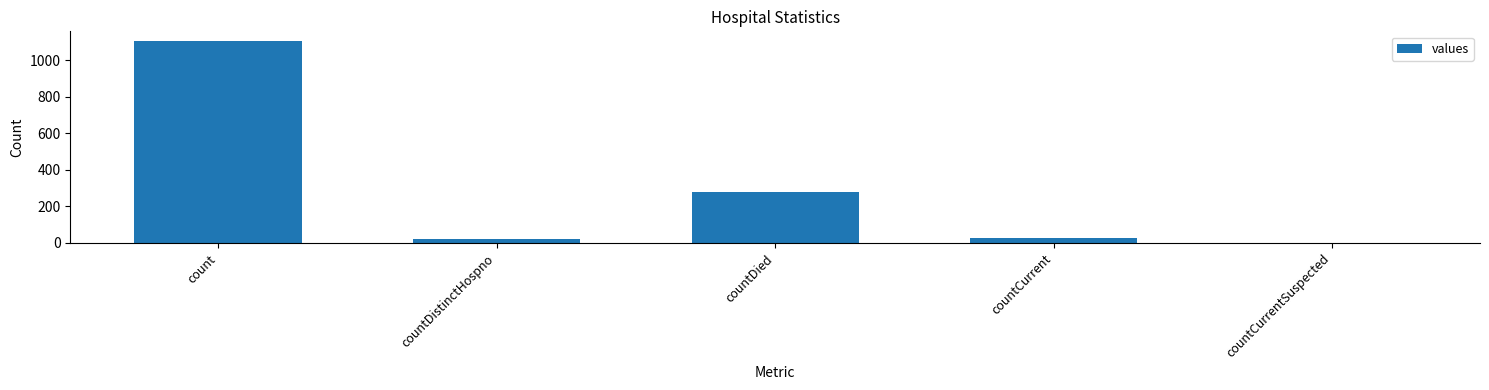

Reading left to right, what are all the values shown in this chart?

count=1104	countDistinctHospno=23	countDied=279	countCurrent=29	countCurrentSuspected=0